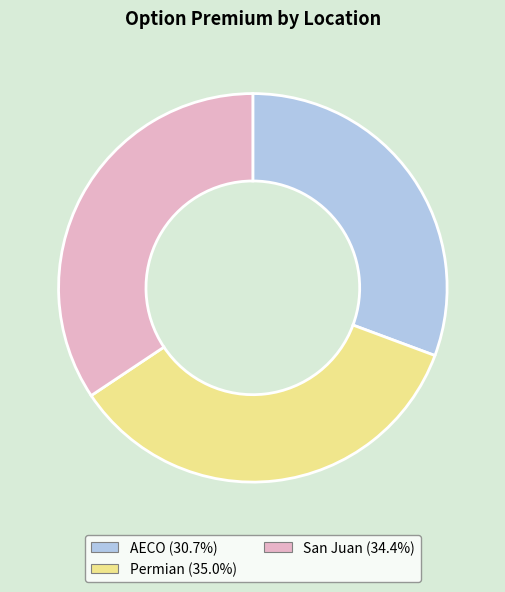

Is there a majority slice in this chart?

No